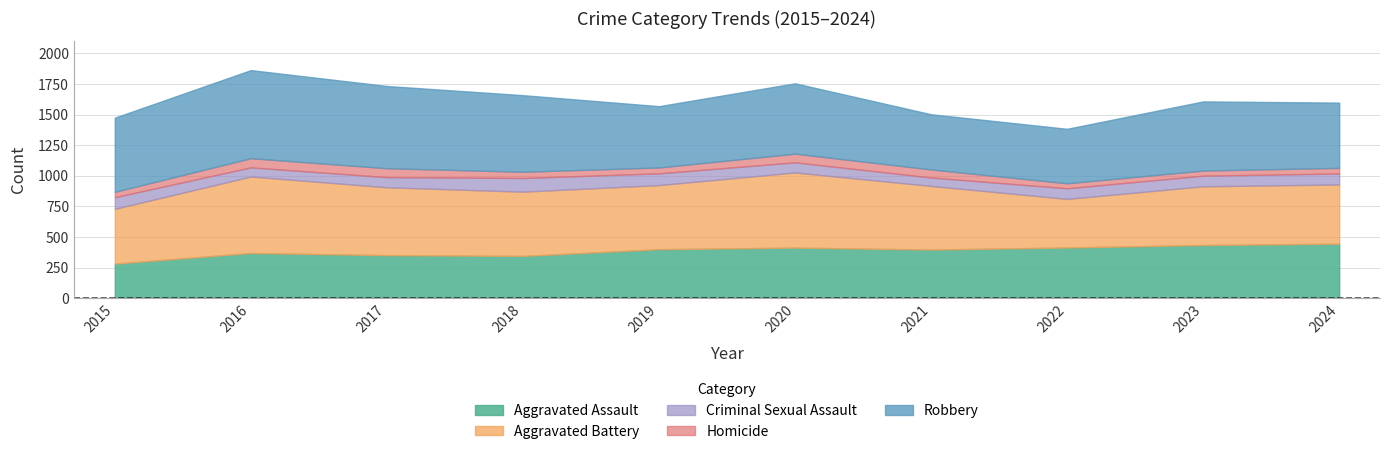

How many data points in Criminal Sexual Assault are less than 87?

4